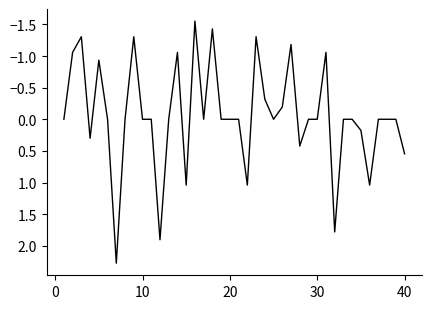

What is the difference between the maximum and minimum values?

3.8